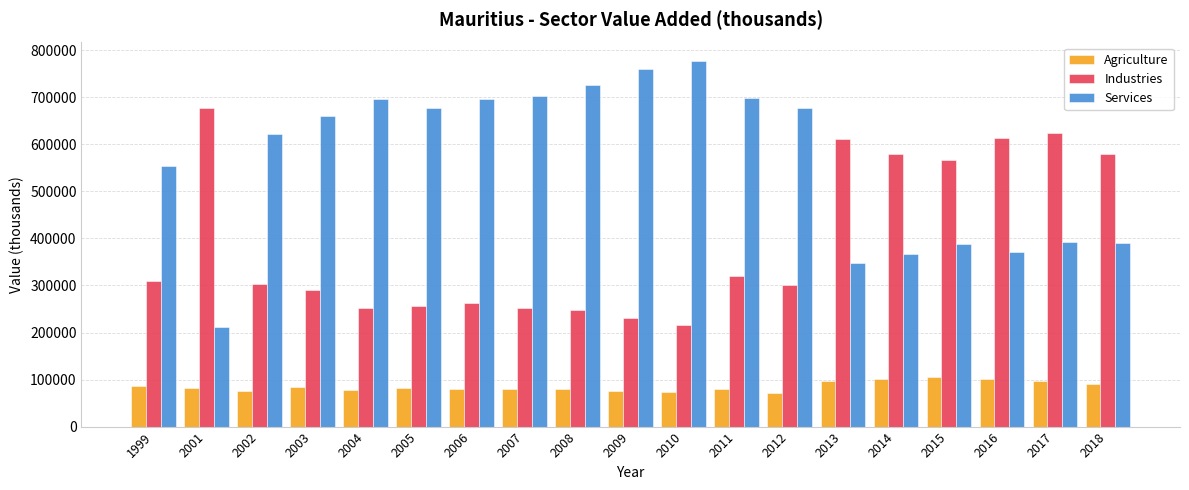

How many series are shown in this chart?

3